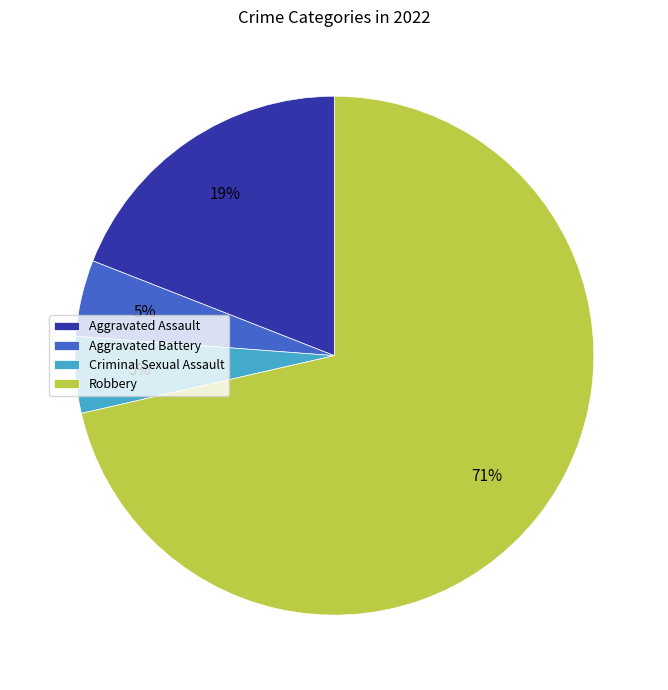

Which slice is the largest?

Robbery